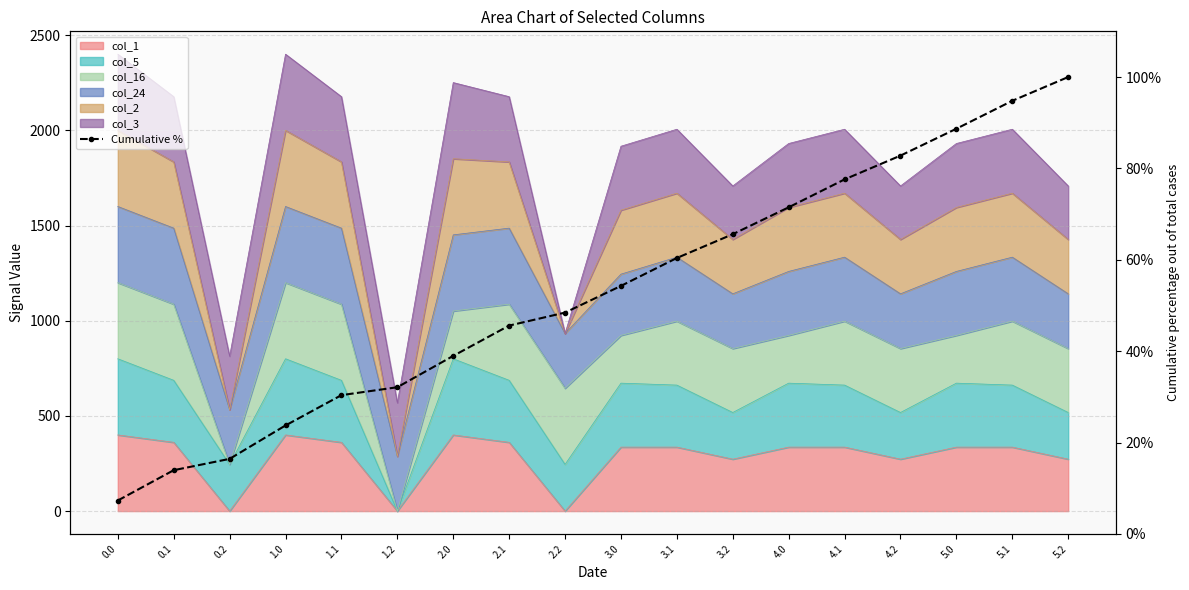

What is the difference between the second highest and second lowest values?

80.8